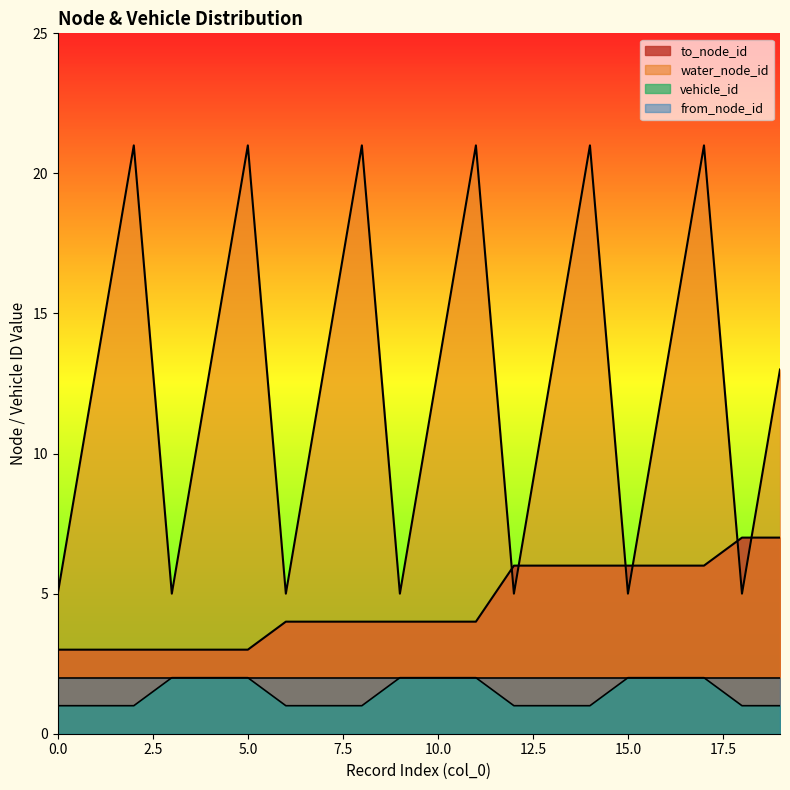

Is the value of vehicle_id at 4 greater than the value of water_node_id at 12?

No